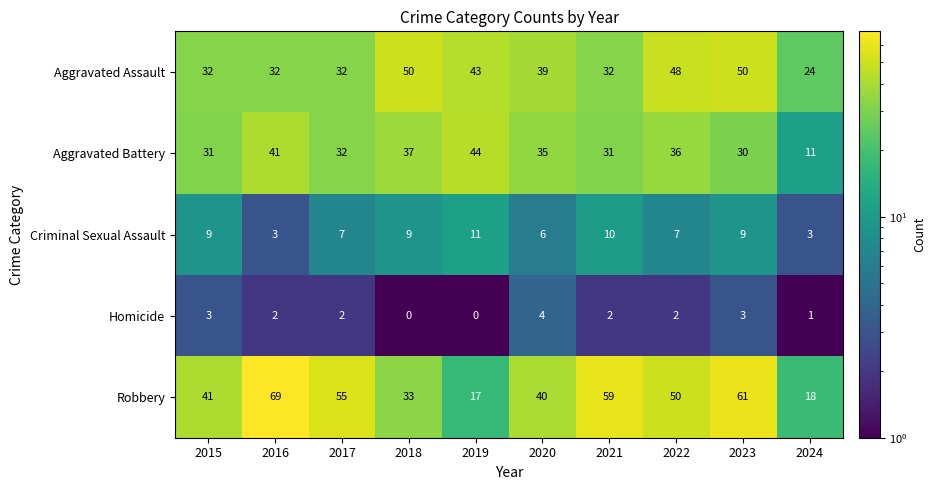

What is the lowest value of the Robbery series?

17